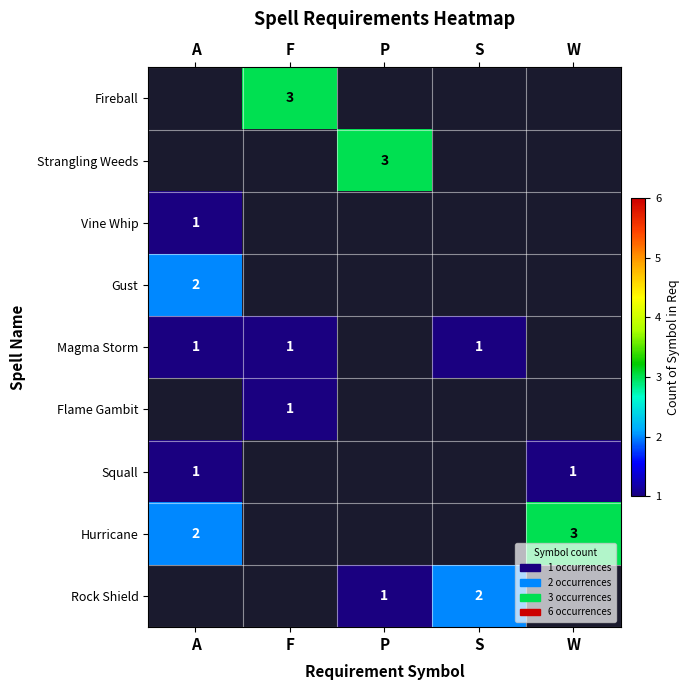

How many distinct data groups are displayed?

9